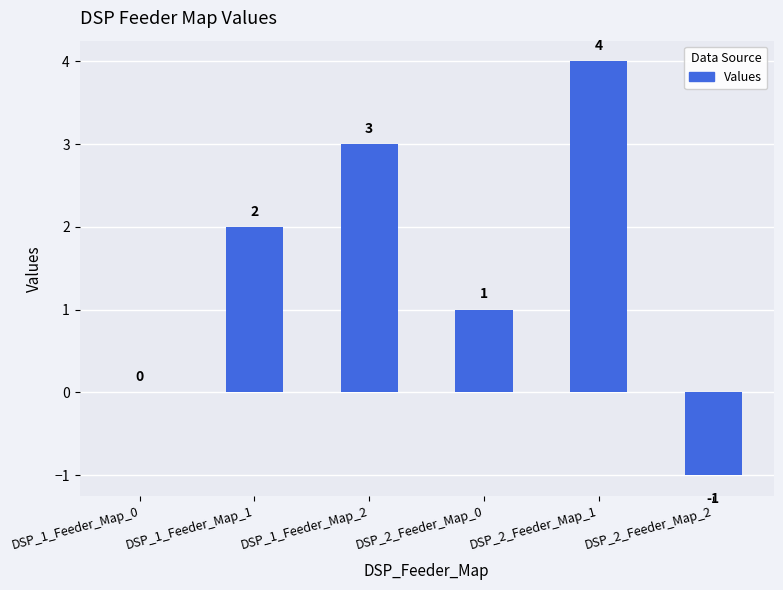

Is it true that the value at DSP_2_Feeder_Map_2 is -1?

True